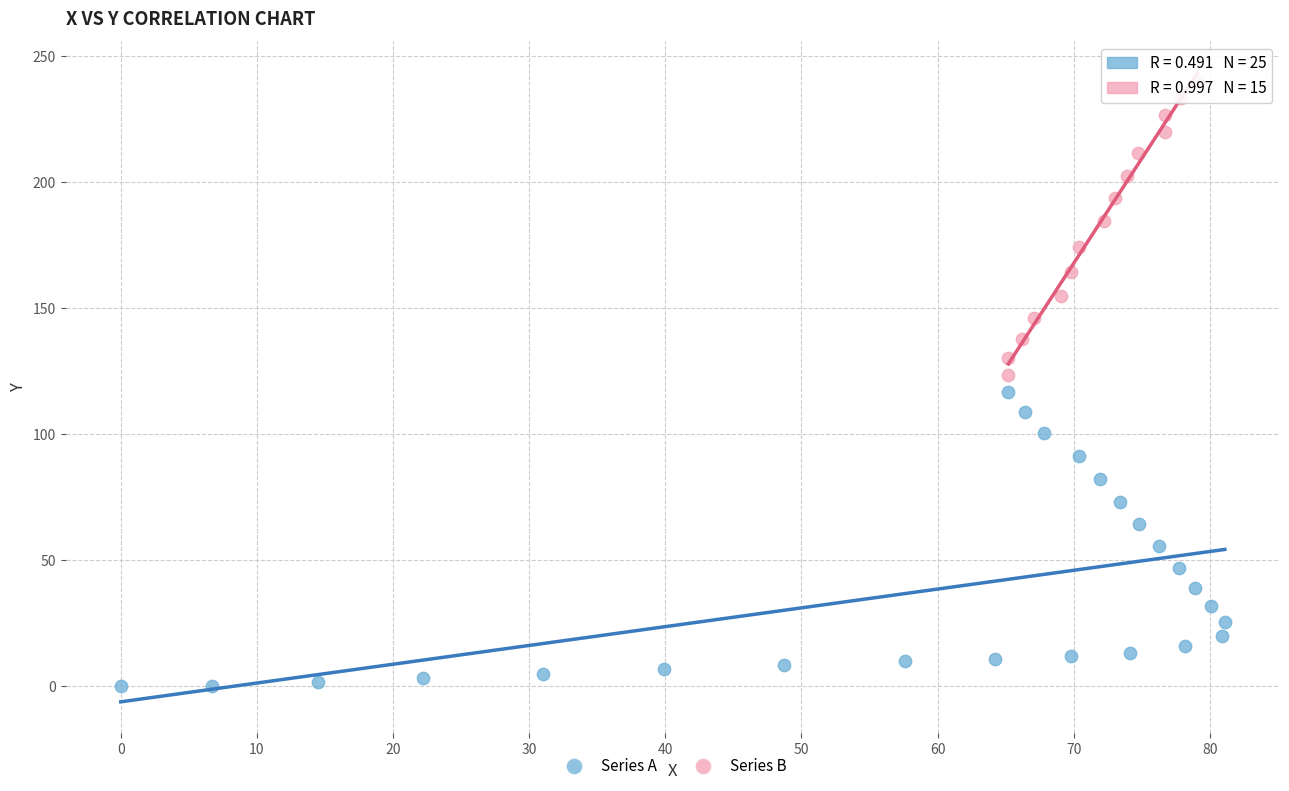

Which series reaches the maximum Y coordinate?

Series B